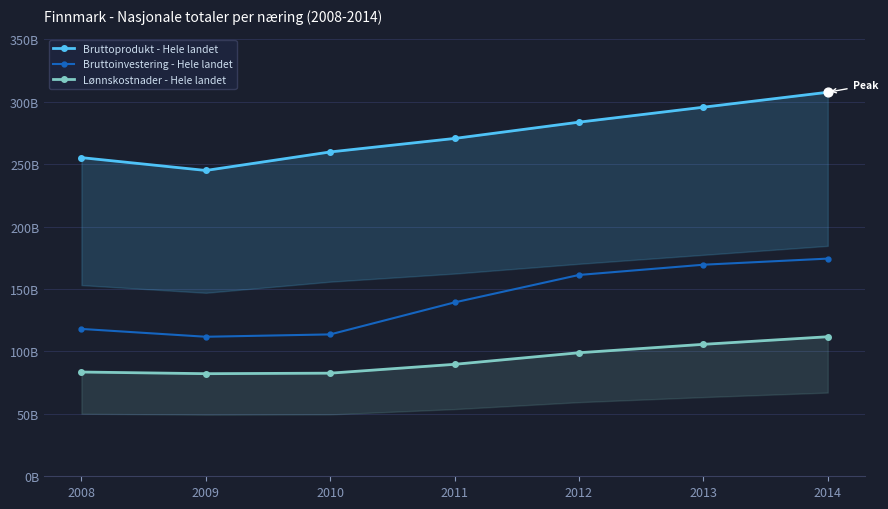

Which series contains the lowest Y value?

Lønnskostnader - Hele landet